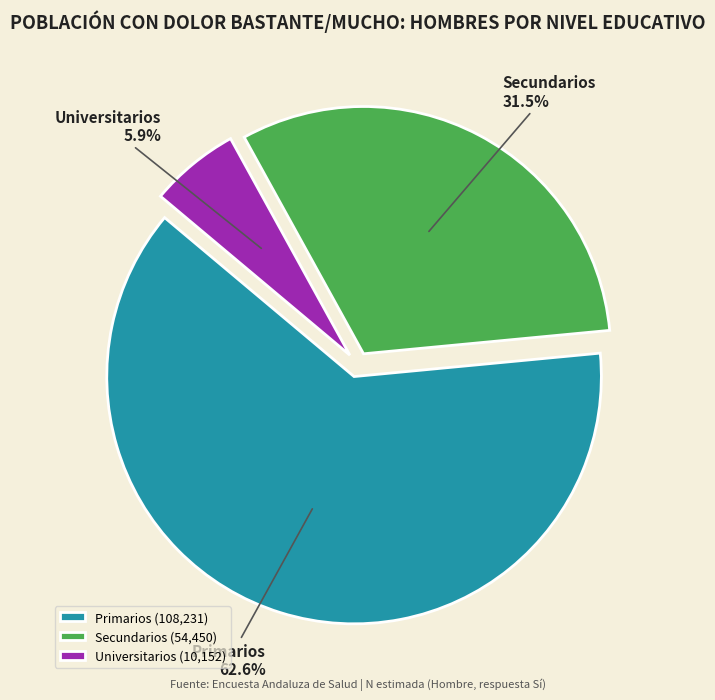

Which slice is the smallest?

Universitarios